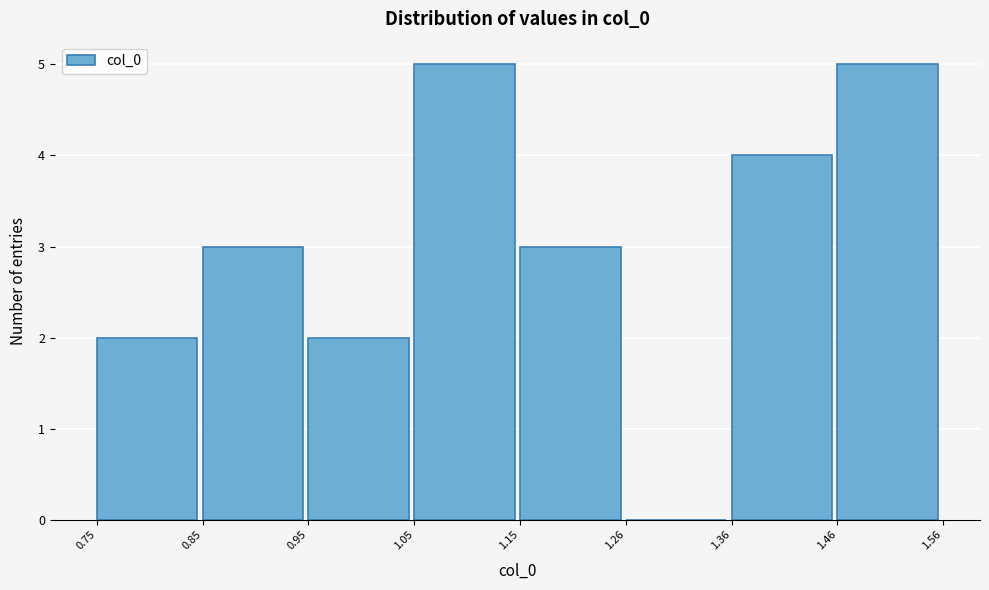

Reading left to right, transcribe this chart: for each bar, give the range it covers on the x-axis and its height. The values are not printed on the chart, so give them approximately, as read against the axis.

0.75 to 0.85: 2
0.85 to 0.95: 3
0.95 to 1.05: 2
1.05 to 1.15: 5
1.15 to 1.26: 3
1.26 to 1.36: 0
1.36 to 1.46: 4
1.46 to 1.56: 5